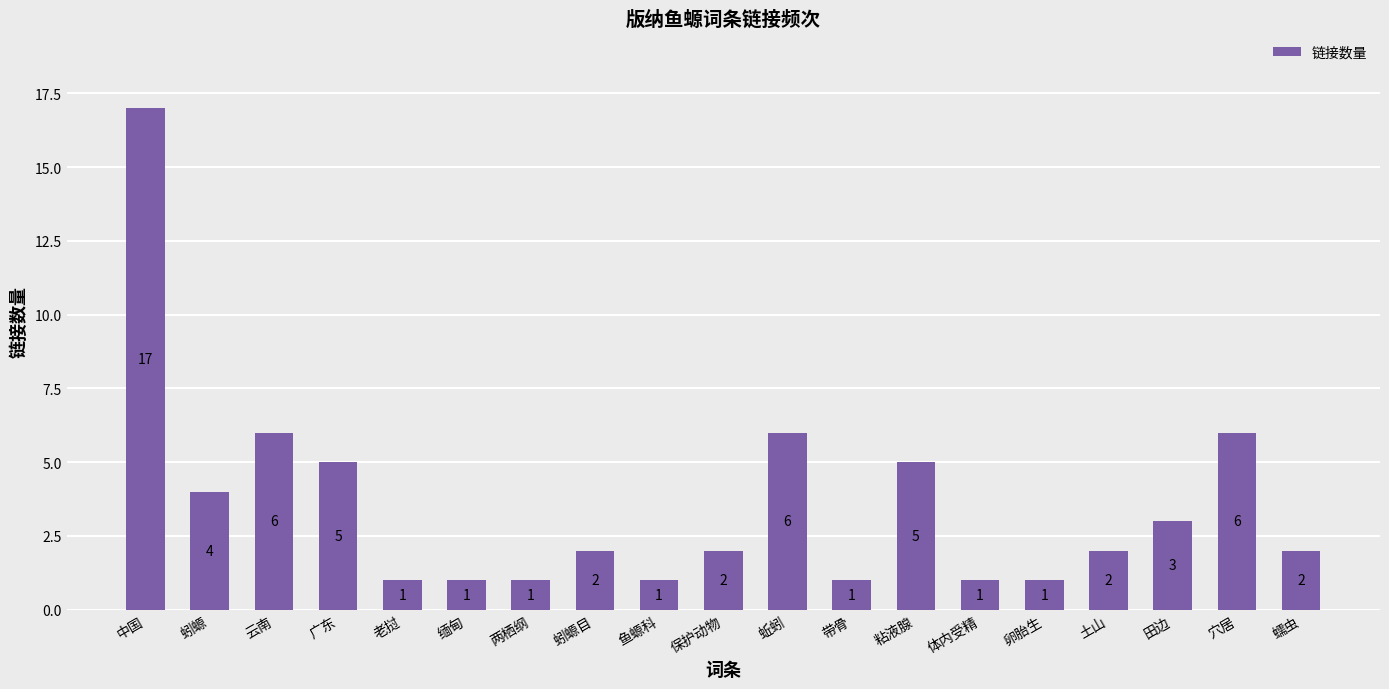

What is the label of the 12th bar from the left?

带骨